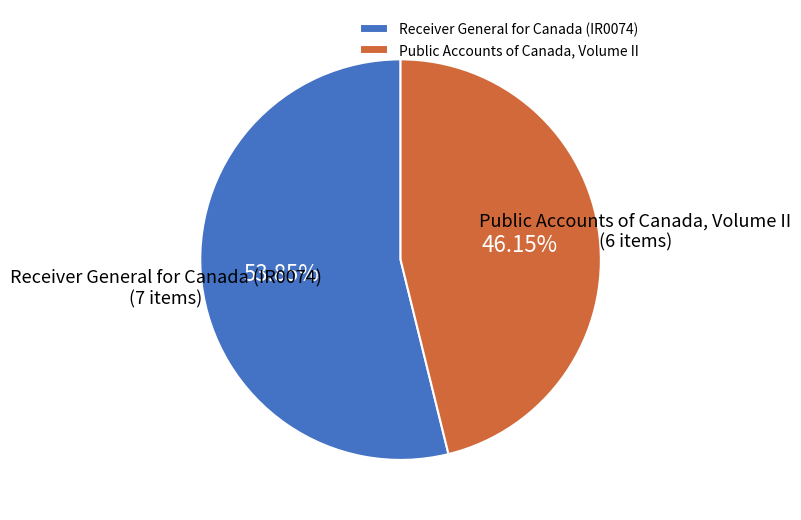

True or false: Public Accounts of Canada, Volume II accounts for 46% of the total.

True